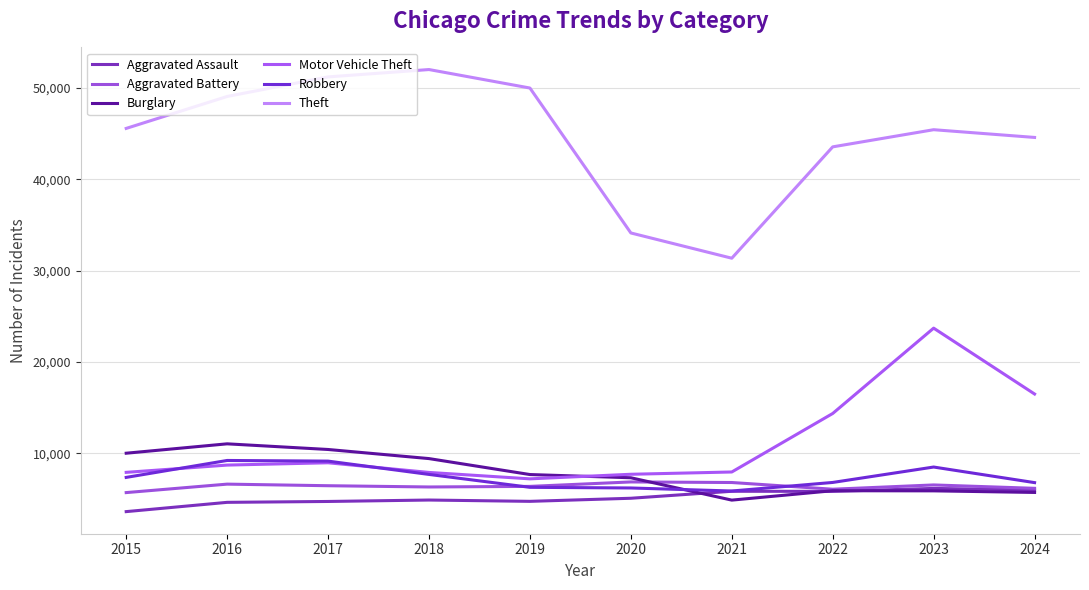

Does the chart display data point markers on the line(s)?

No